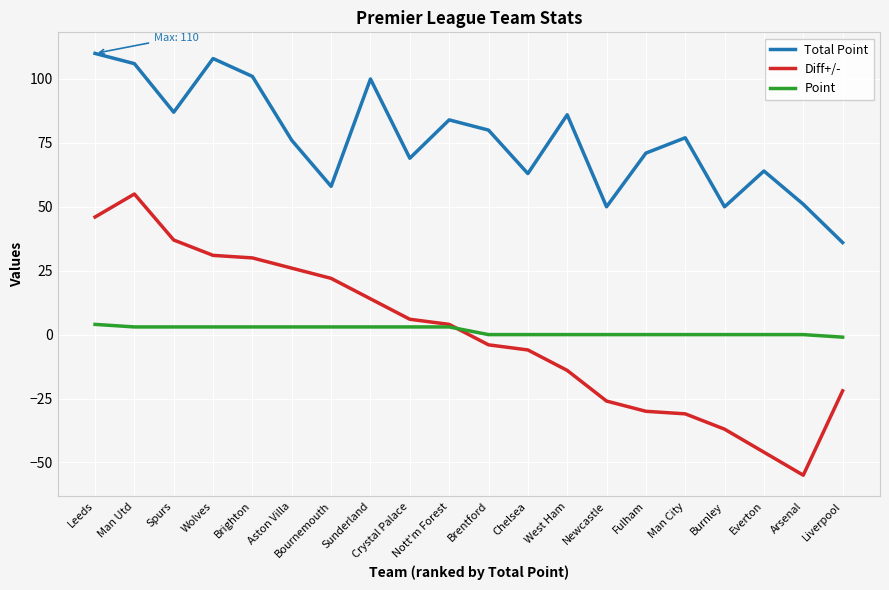

At Man Utd, list the series in order from largest to smallest.

Total Point, Diff+/-, Point